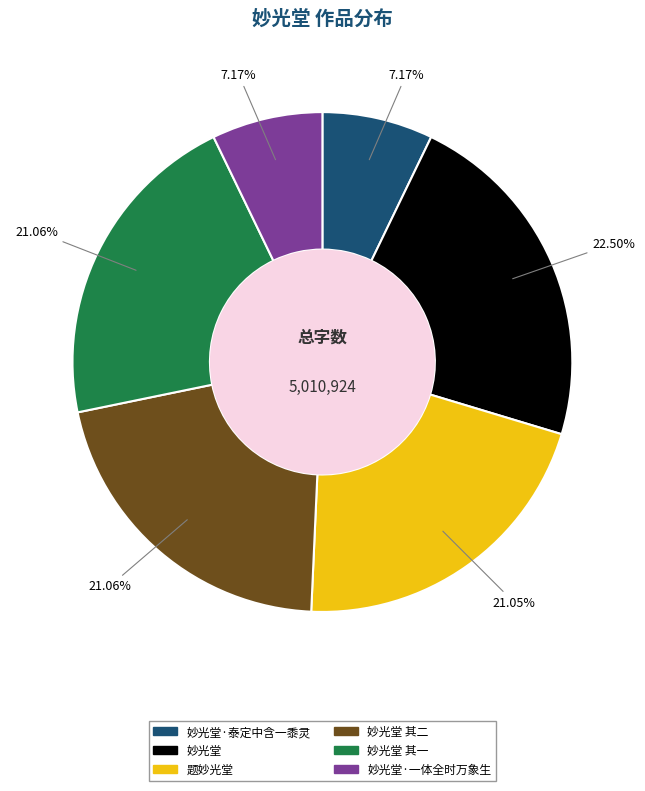

Is there any slice that represents more than half of the pie?

No